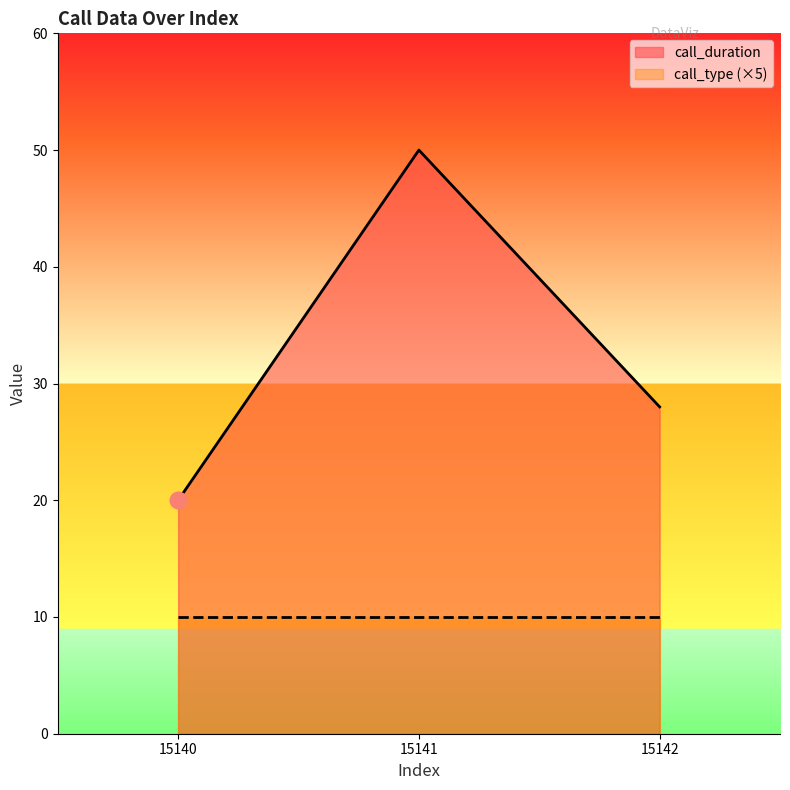

Does the chart have visible grid lines?

No